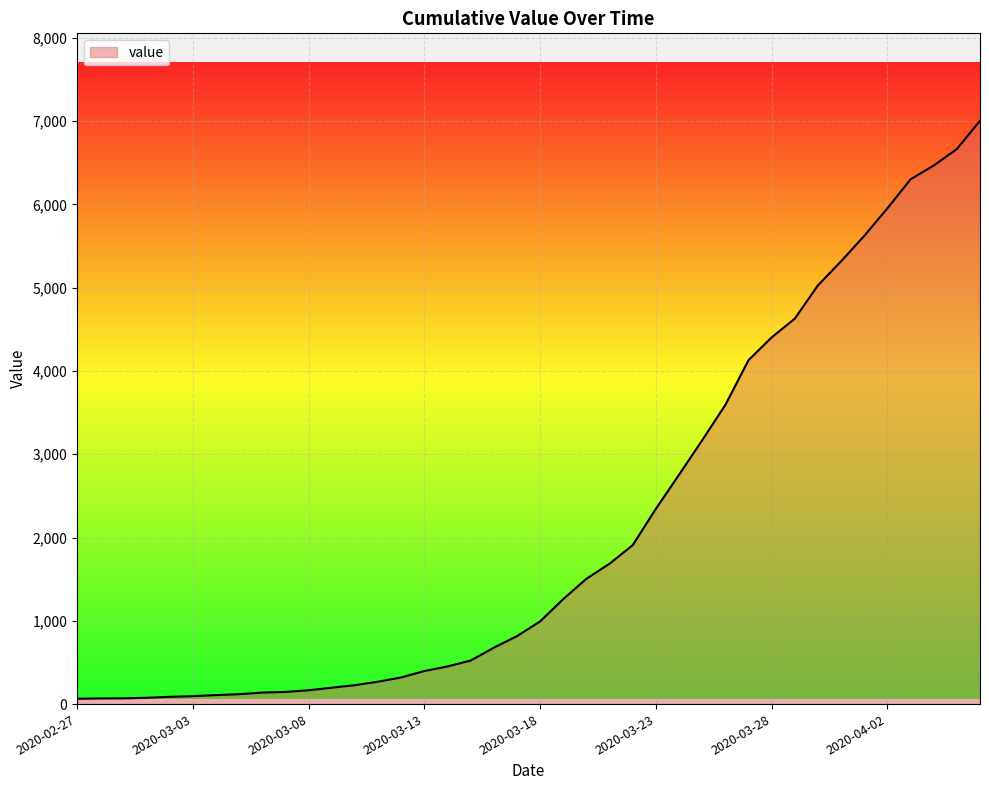

List the labels in order of value, smallest first.

2020-02-27, 2020-02-28, 2020-02-29, 2020-03-01, 2020-03-02, 2020-03-03, 2020-03-04, 2020-03-05, 2020-03-06, 2020-03-07, 2020-03-08, 2020-03-09, 2020-03-10, 2020-03-11, 2020-03-12, 2020-03-13, 2020-03-14, 2020-03-15, 2020-03-16, 2020-03-17, 2020-03-18, 2020-03-19, 2020-03-20, 2020-03-21, 2020-03-22, 2020-03-23, 2020-03-24, 2020-03-25, 2020-03-26, 2020-03-27, 2020-03-28, 2020-03-29, 2020-03-30, 2020-03-31, 2020-04-01, 2020-04-02, 2020-04-03, 2020-04-04, 2020-04-05, 2020-04-06